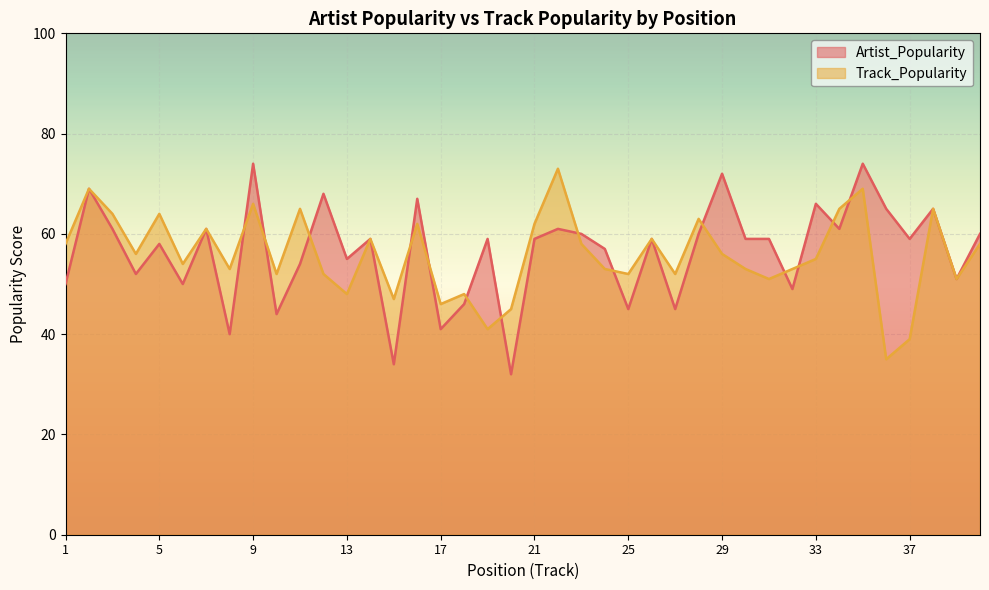

Between 1 and 25, which series saw the biggest shift?

Track_Popularity